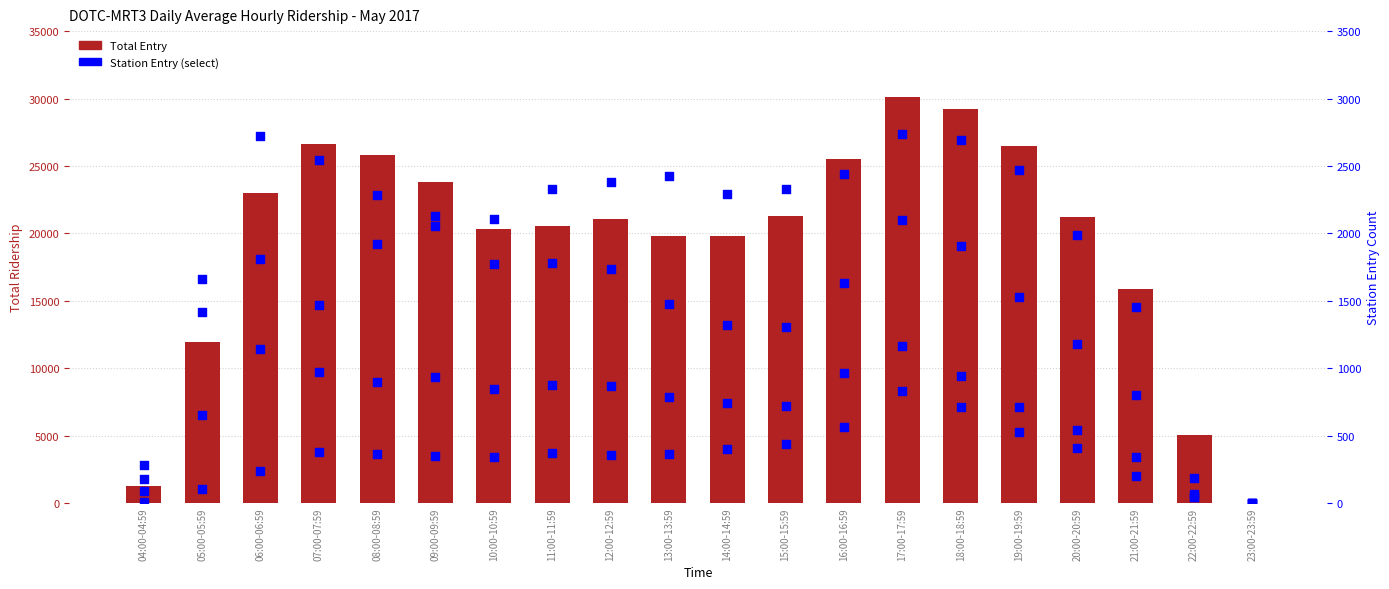

Which series has the largest total across all categories?

Total Entry